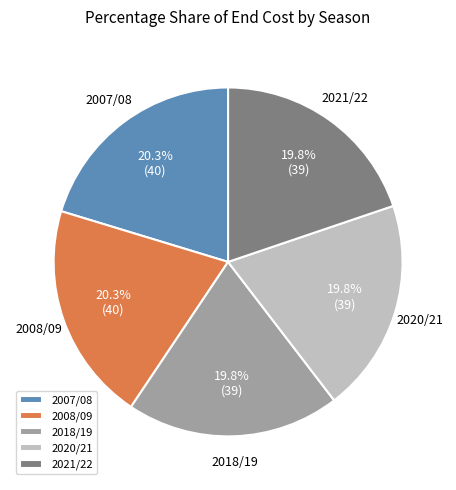

To the nearest percent, what is the average slice percentage?

20%